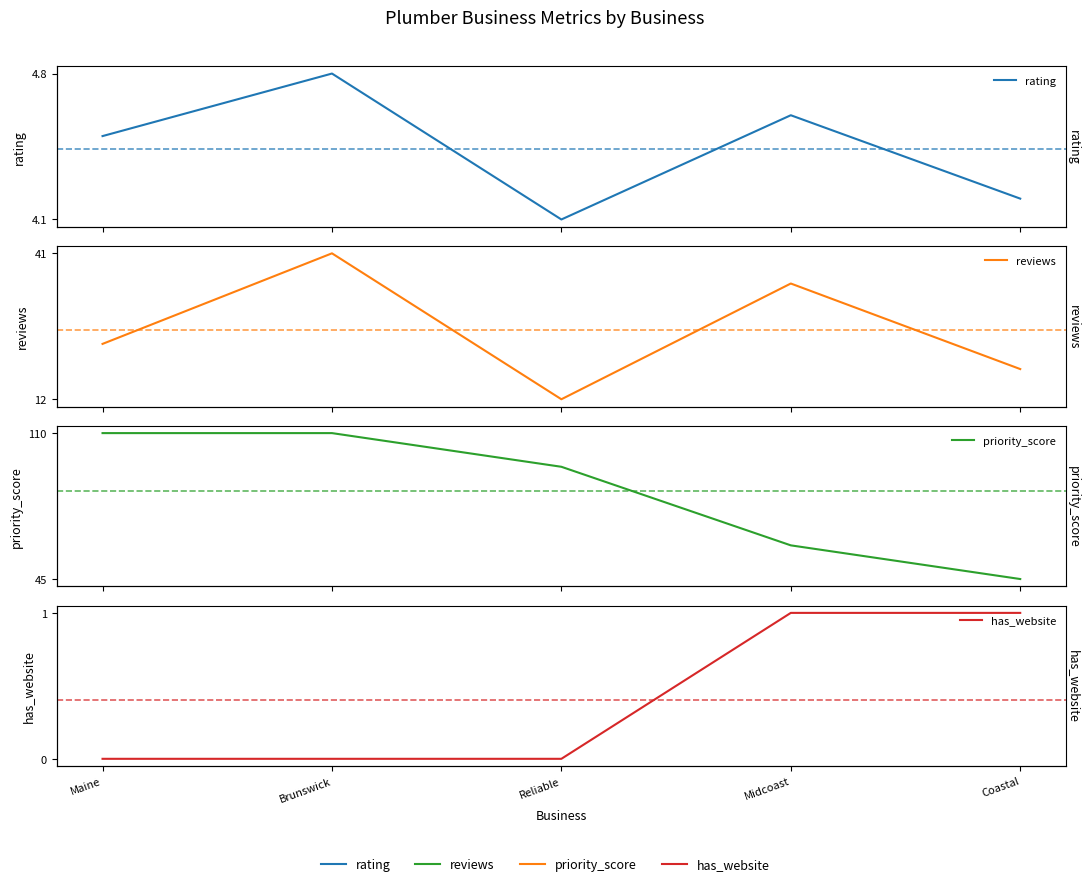

Between Maine and Midcoast, which series saw the biggest shift?

priority_score